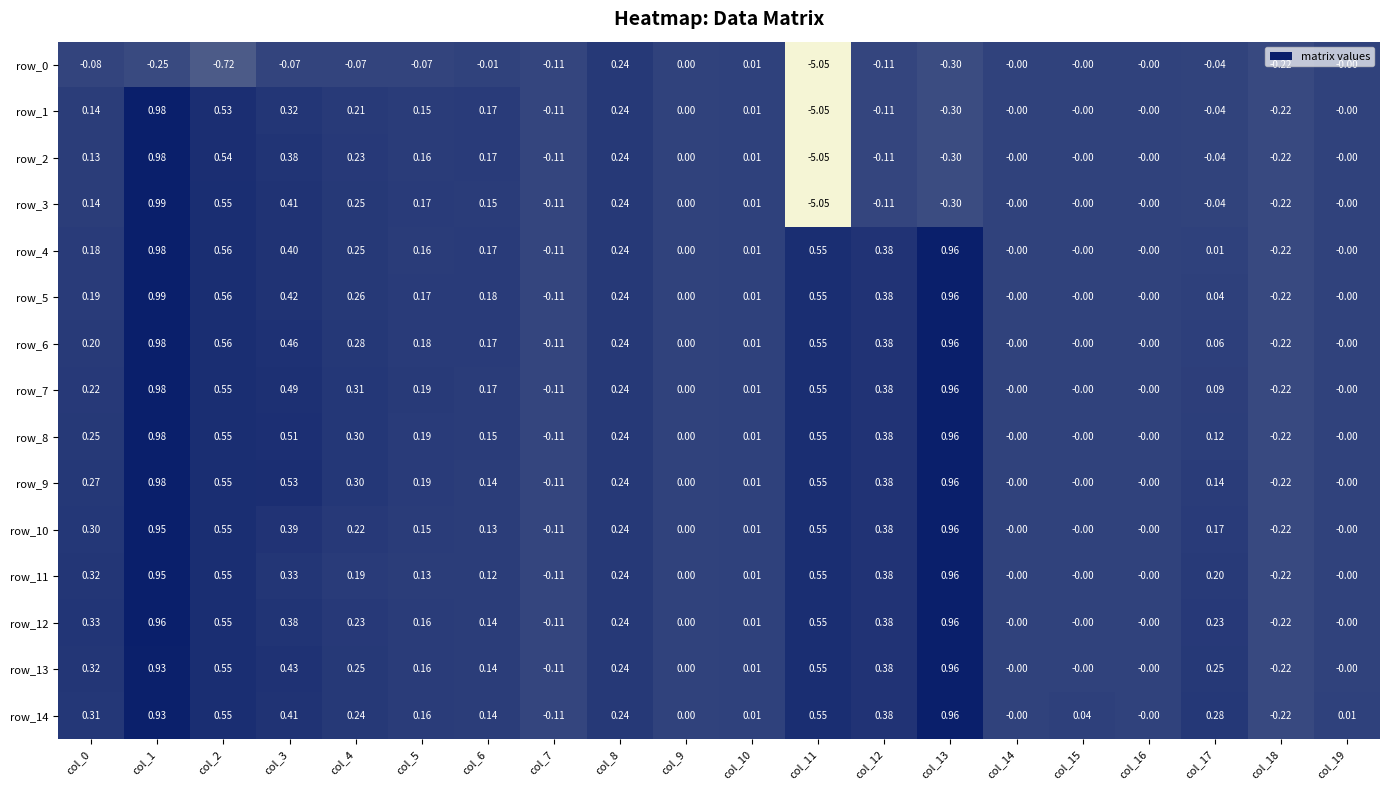

Is the value of row_8 at col_3 greater than the value of row_12 at col_7?

Yes